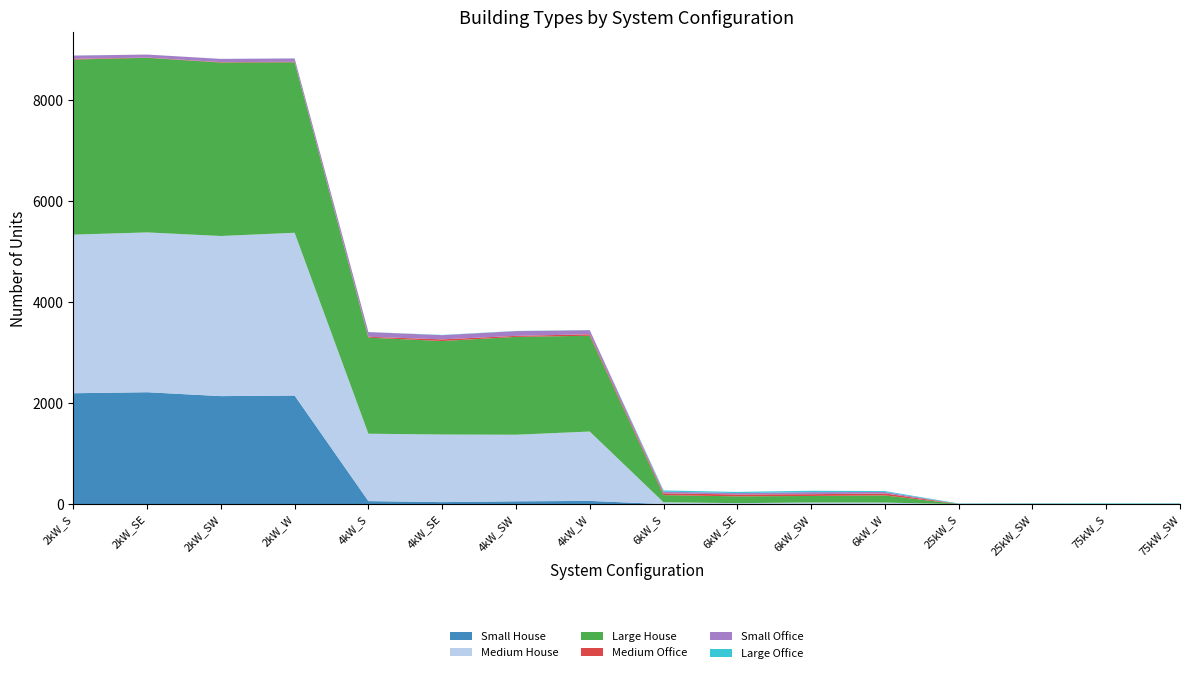

Reading left to right, extract all data points from this chart.

Small House: 2194	2214	2137	2148	59	39	55	63	0	0	0	0	0	0	0	0
Medium House: 3139	3163	3169	3222	1334	1338	1318	1373	36	19	32	30	0	0	0	0
Large House: 3465	3456	3433	3374	1901	1851	1936	1896	142	134	129	142	0	0	0	0
Medium Office: 14	5	8	10	17	32	20	29	35	37	35	38	4	5	2	5
Small Office: 64	59	64	66	93	83	94	81	34	28	41	30	0	0	0	0
Large Office: 2	0	1	1	2	5	4	2	24	23	27	18	8	10	11	10